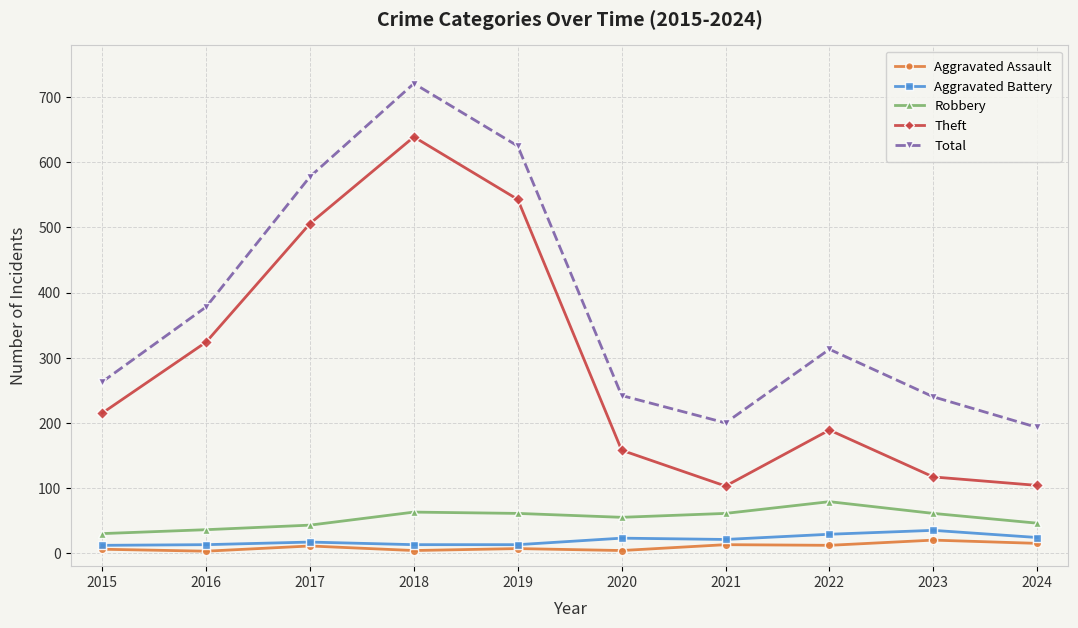

What is the difference between the maximum and minimum values in the Aggravated Assault series?

17